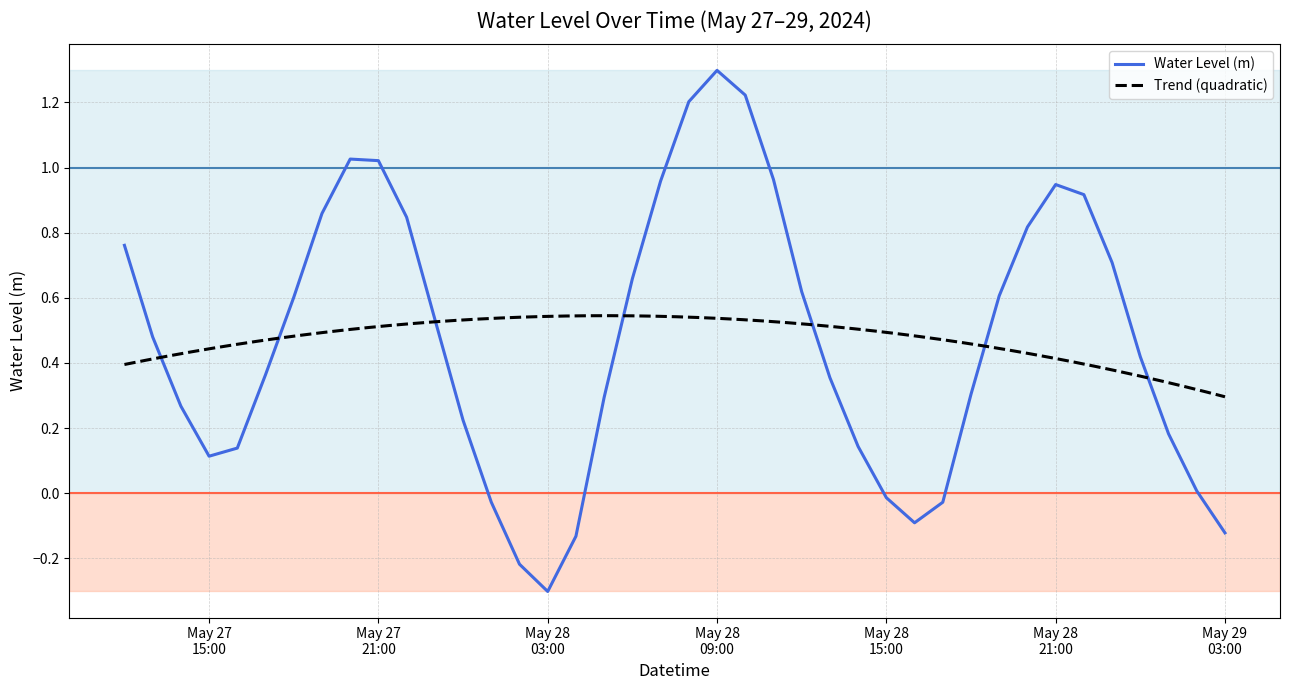

How many data points are less than 0?

8